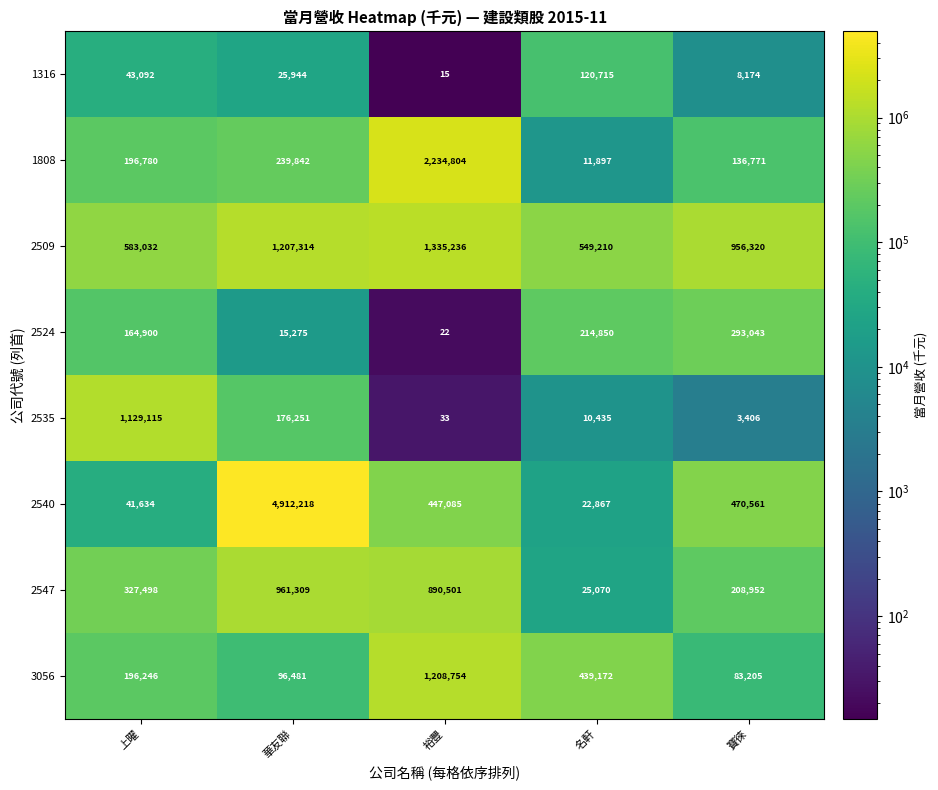

Where is 2540 nearest to the value 2467542?

寶徠